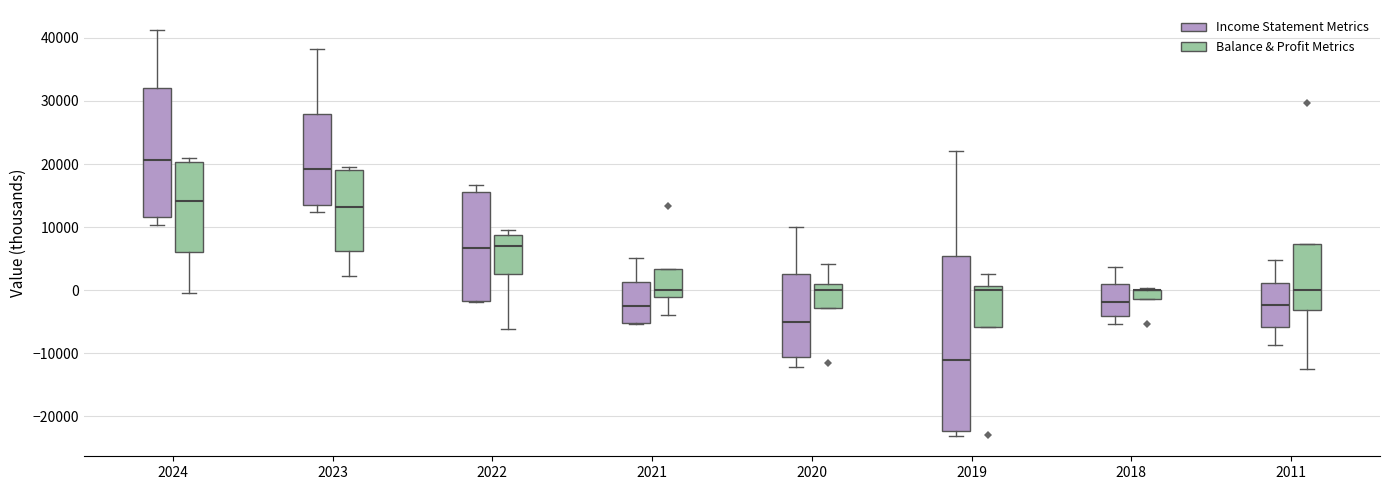

Comparing the boxes themselves (not the whiskers), which one is the tallest?

2019 (Income Statement Metrics)